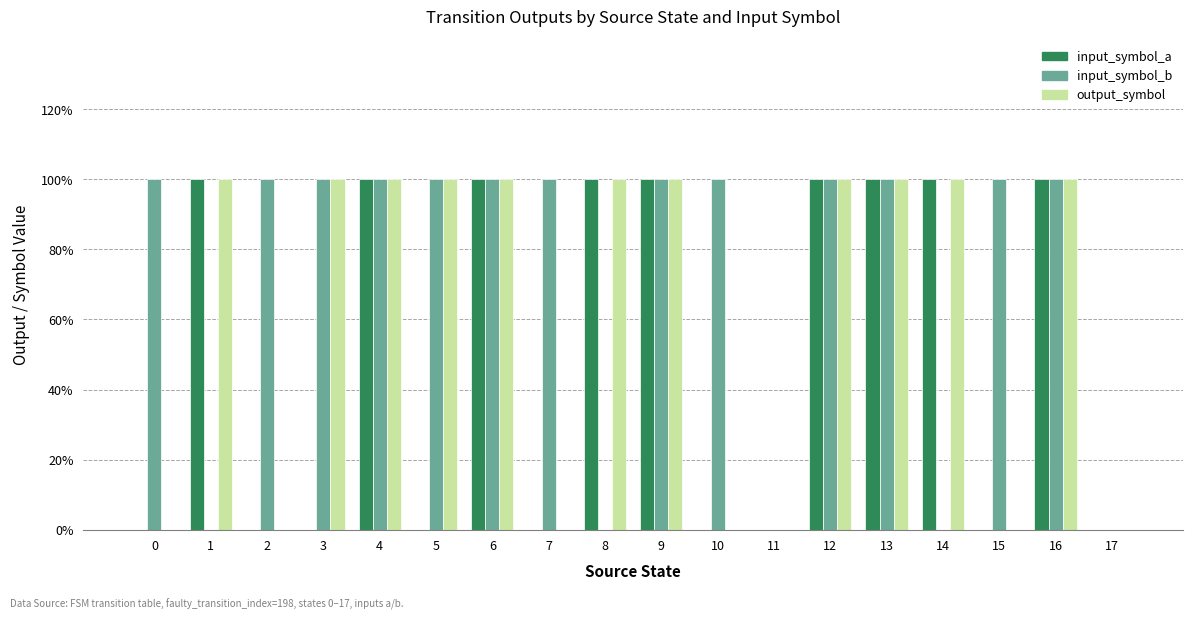

Are the bars horizontal?

No